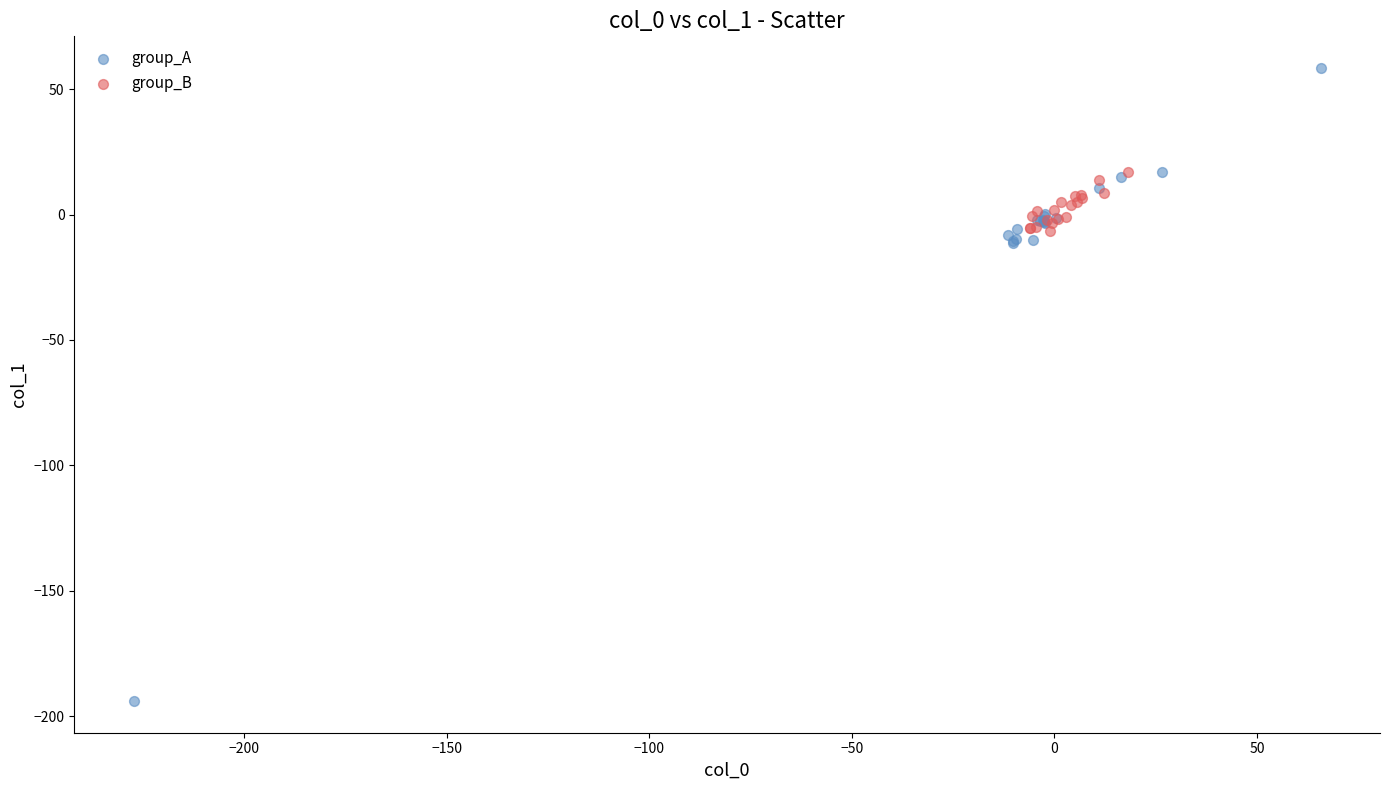

Which series reaches the minimum Y coordinate?

group_A